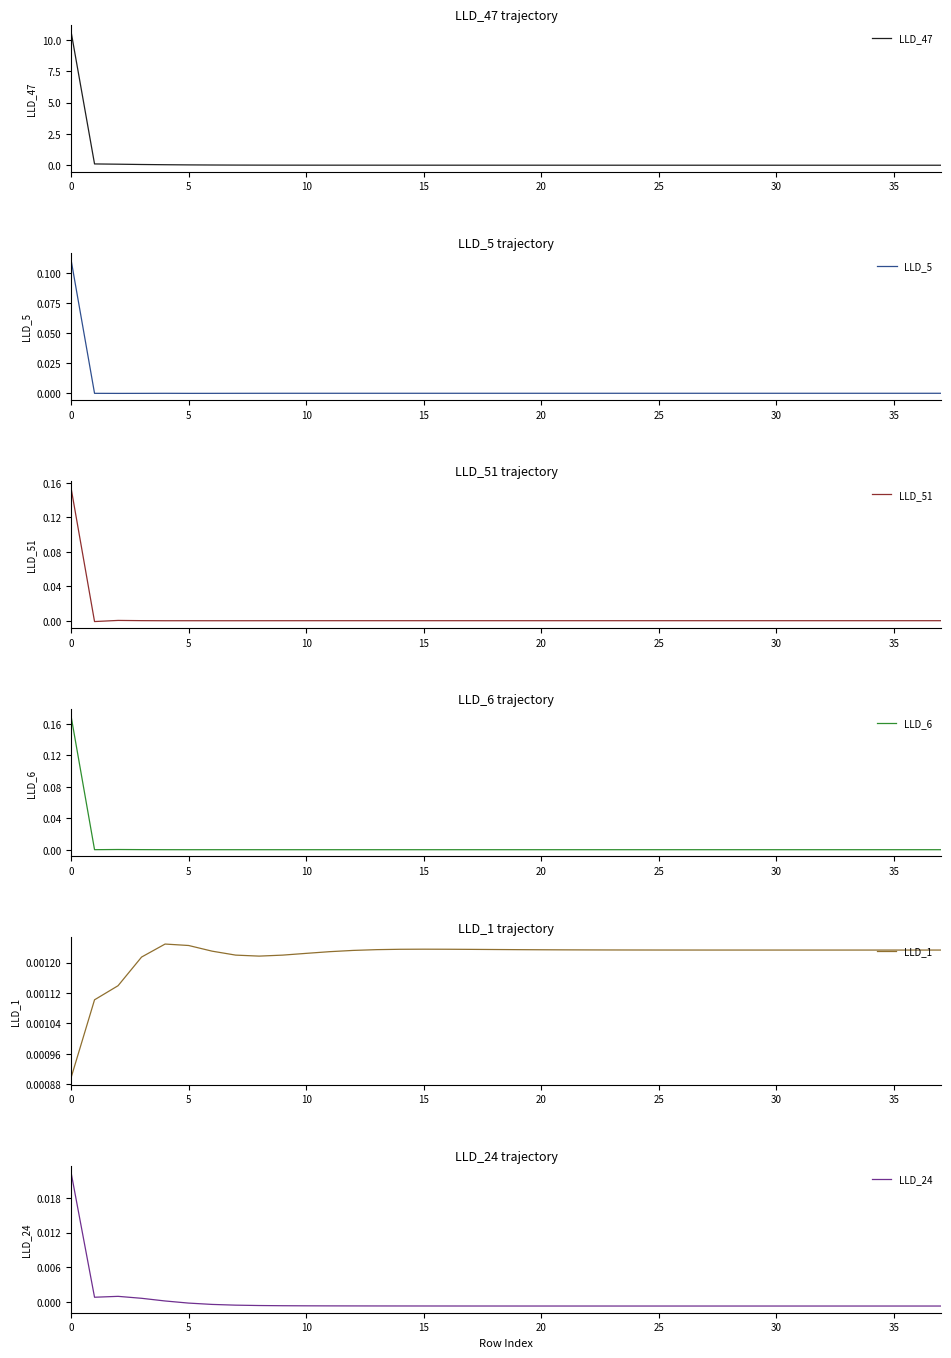

True or false: LLD_24 has more than 0 interior local peaks.

True